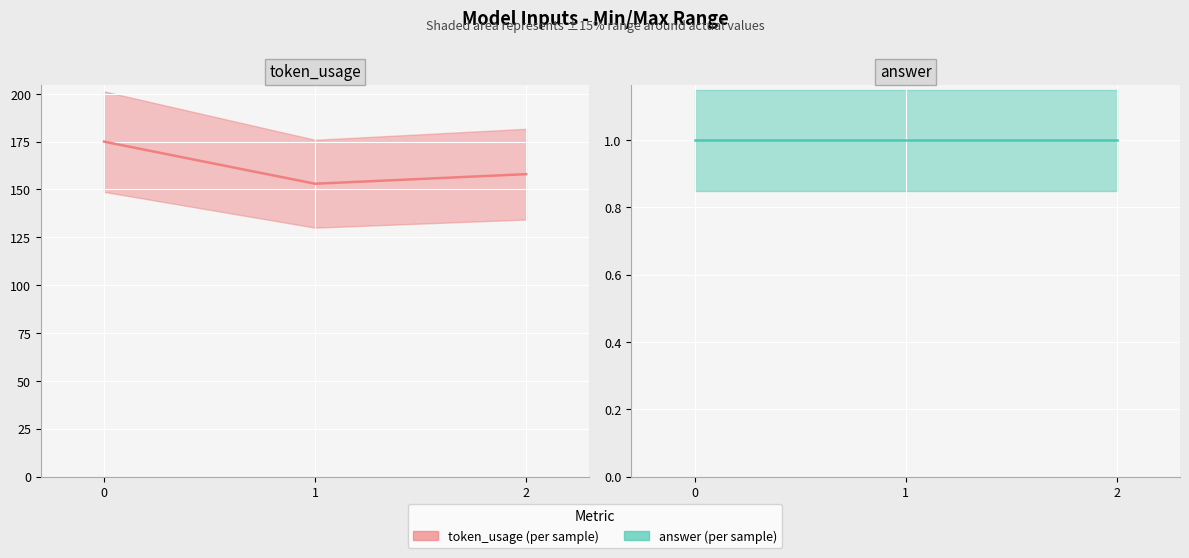

The answer (actual) series shows 0 at 1. True or false?

False